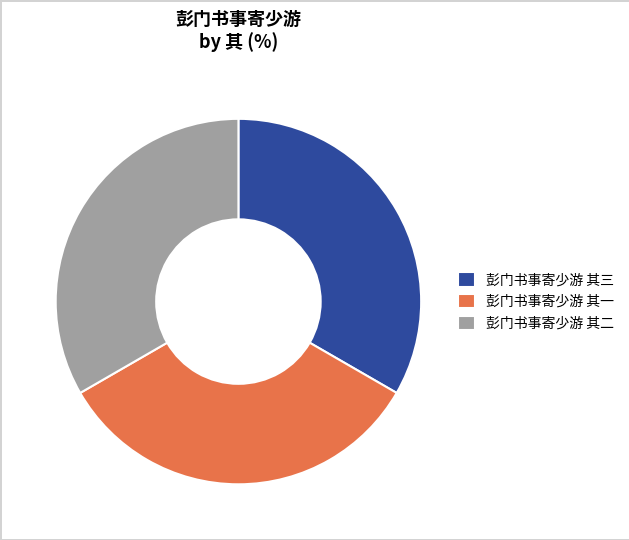

How many segments does this pie chart have?

3